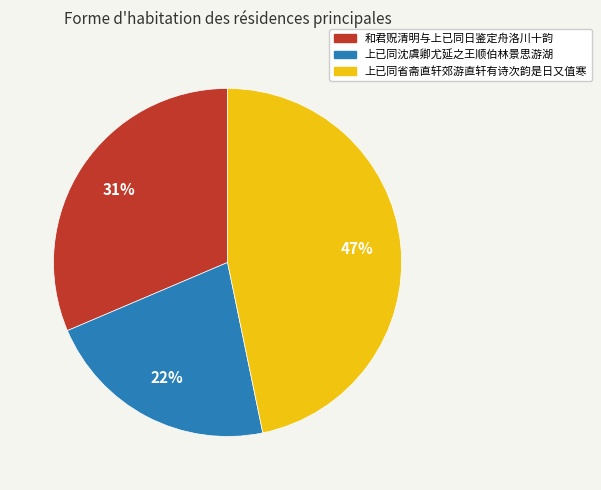

To the nearest percent, what is the combined percentage of 上已同沈虞卿尤延之王顺伯林景思游湖 and 和君贶清明与上已同日鉴定舟洛川十韵?

53%